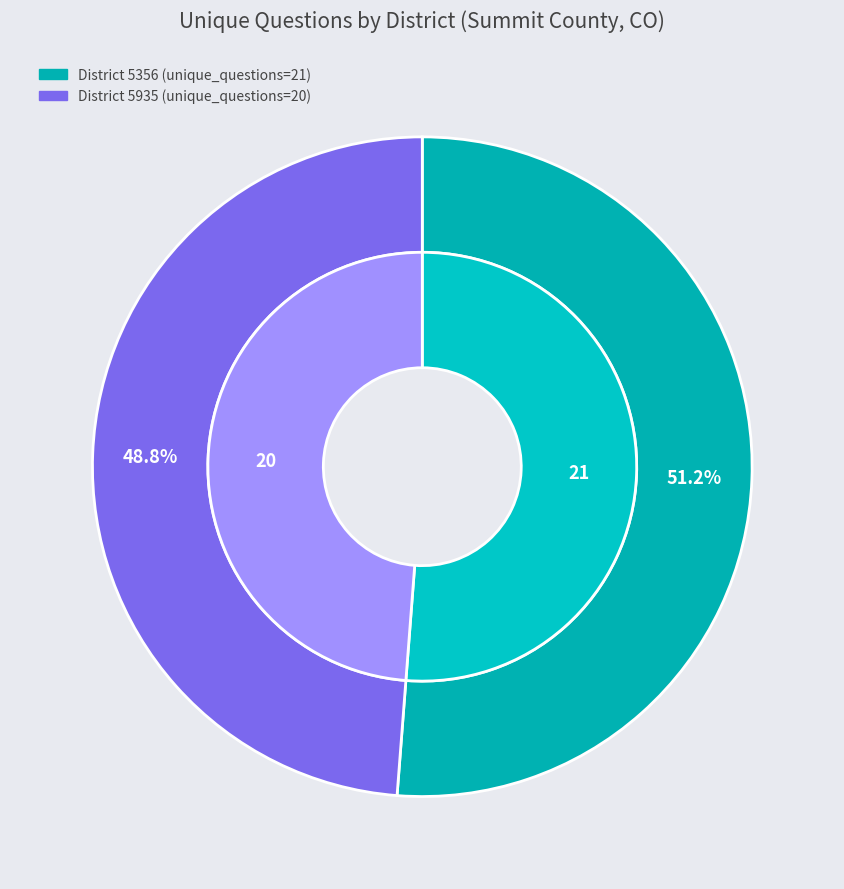

How many segments does this pie chart have?

2